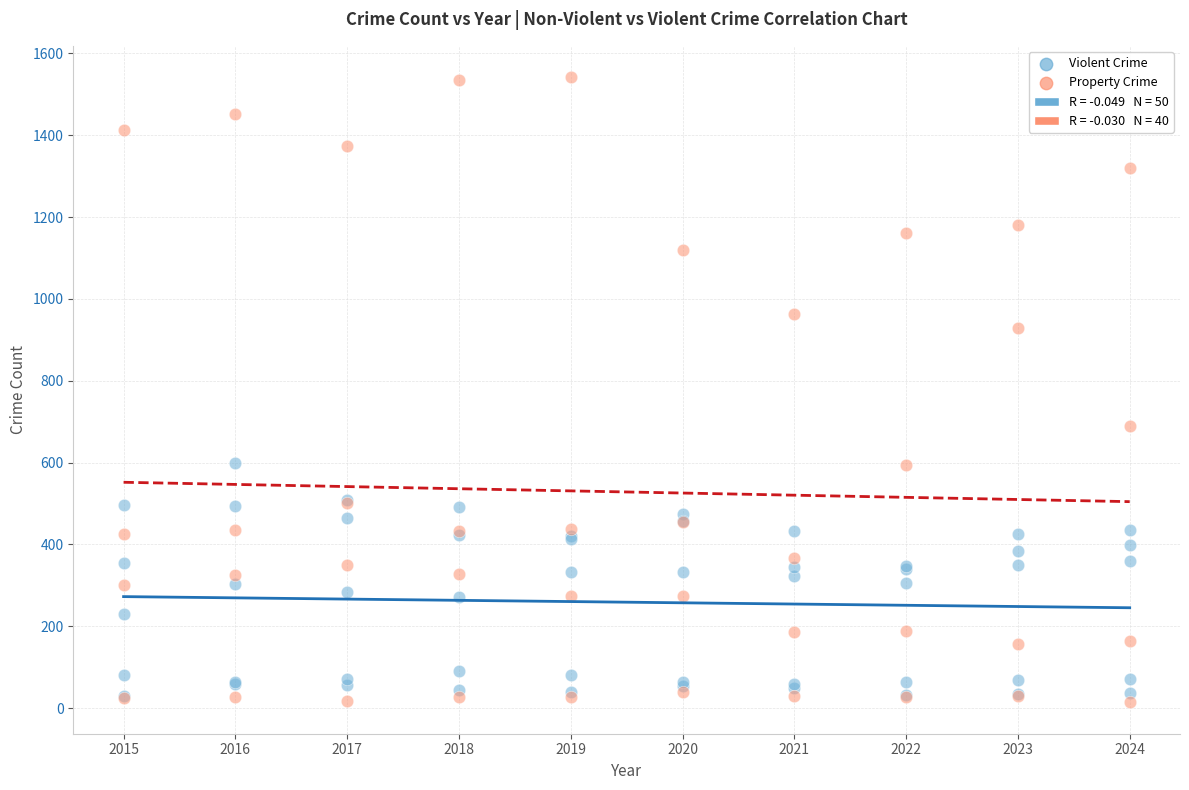

Which series has the widest spread of Y values?

Property Crime